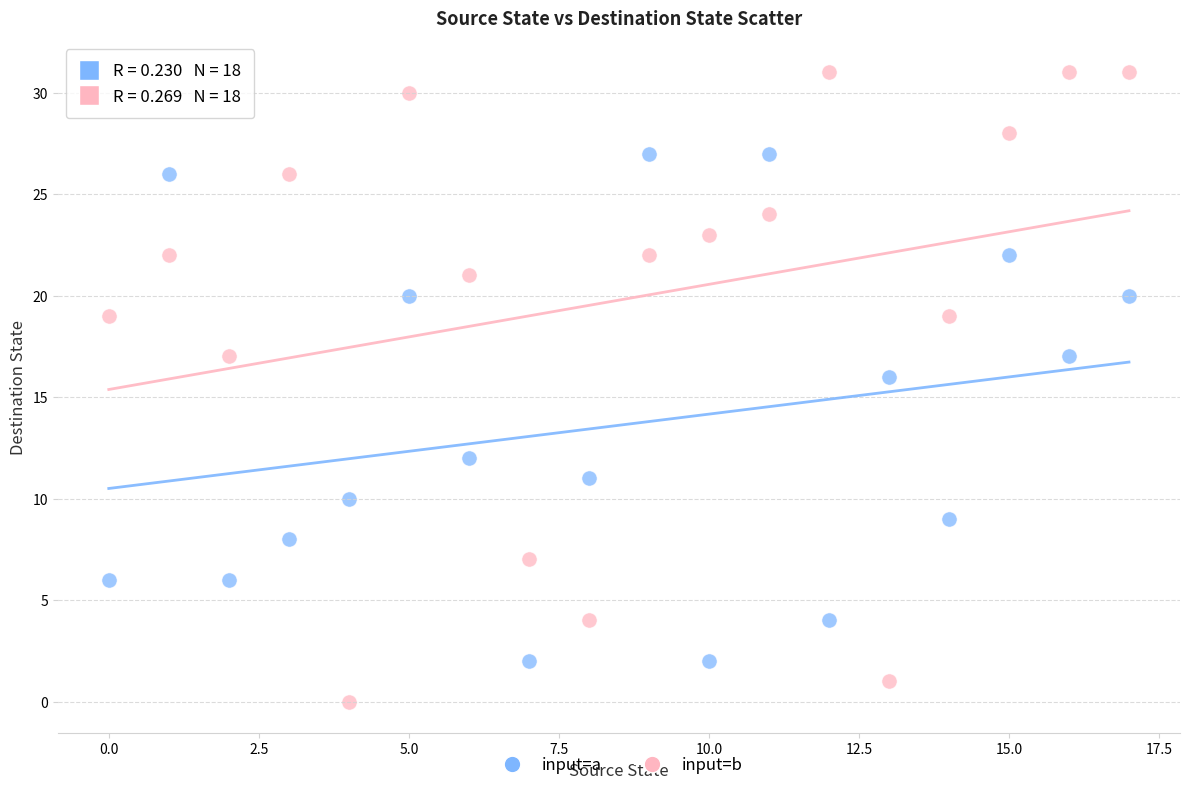

Across all series, what Y value is closest to 15?

16